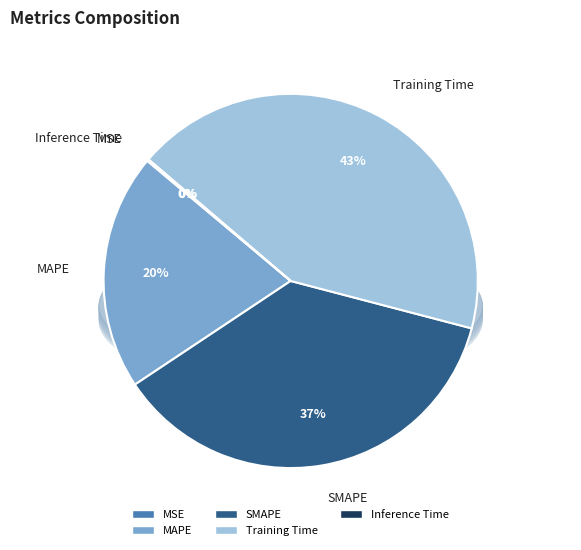

What is the largest slice in the pie chart?

Training Time